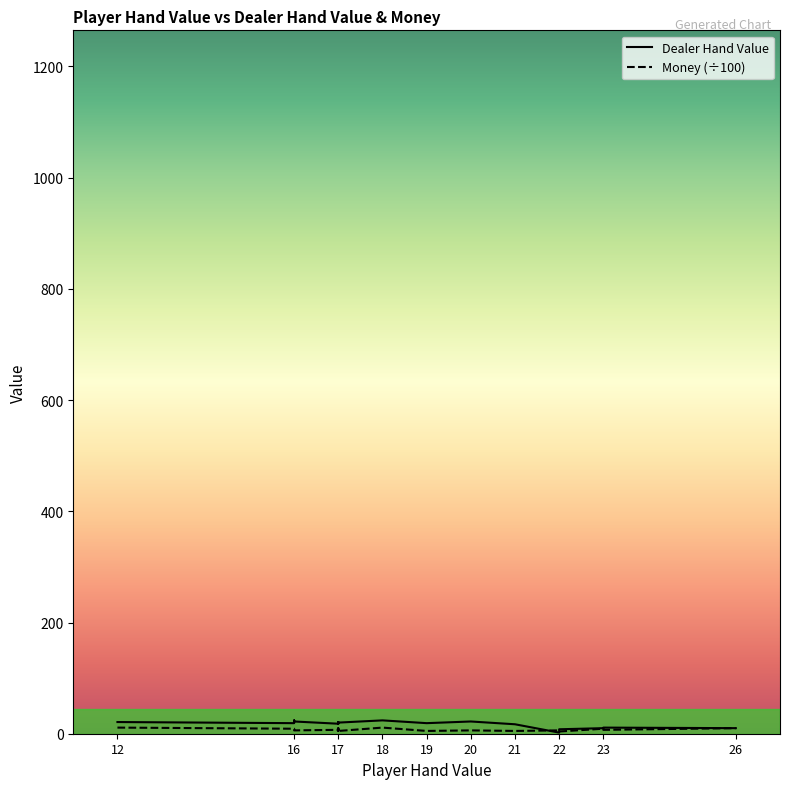

How many lines are shown in the chart?

2